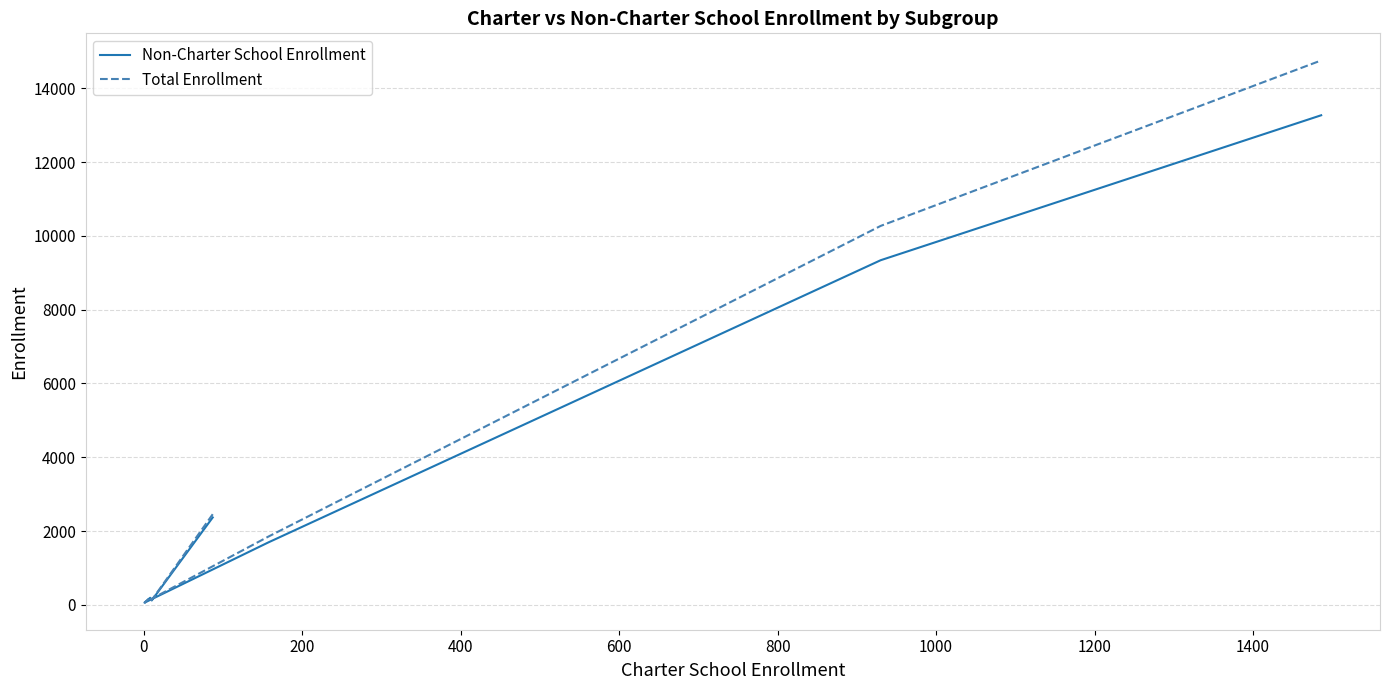

What is the difference between the maximum and minimum values in the Total Enrollment series?

14694